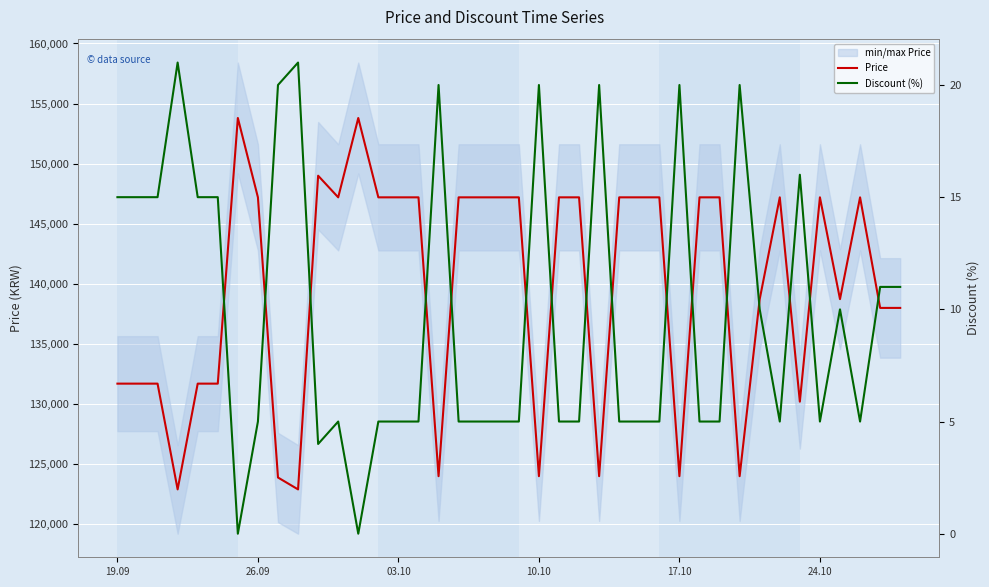

How many data points in Price are less than 147200?

18